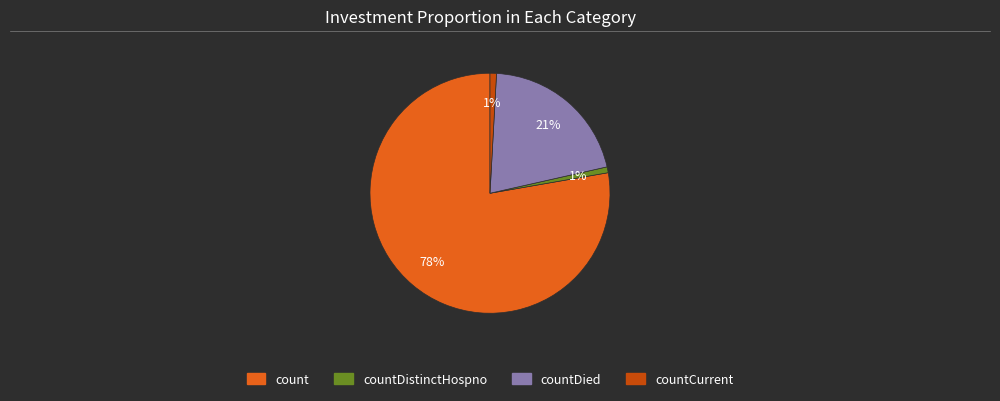

Is there any slice that represents more than half of the pie?

Yes